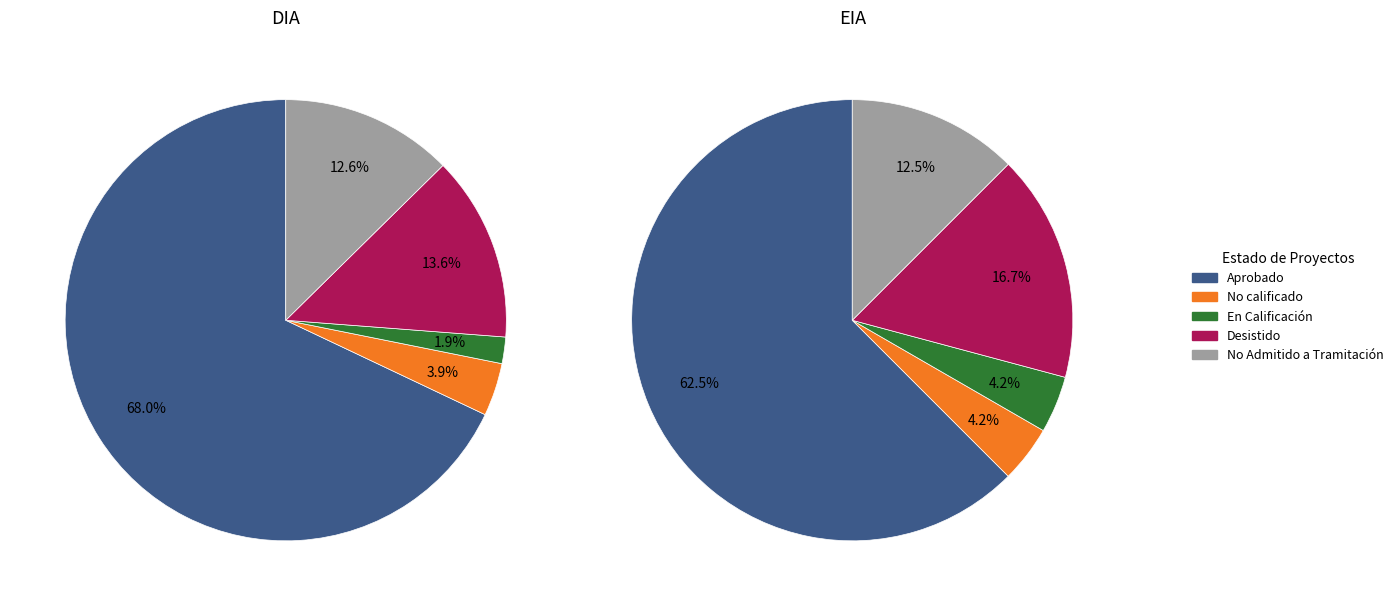

Is there any slice that represents more than half of the pie?

Yes